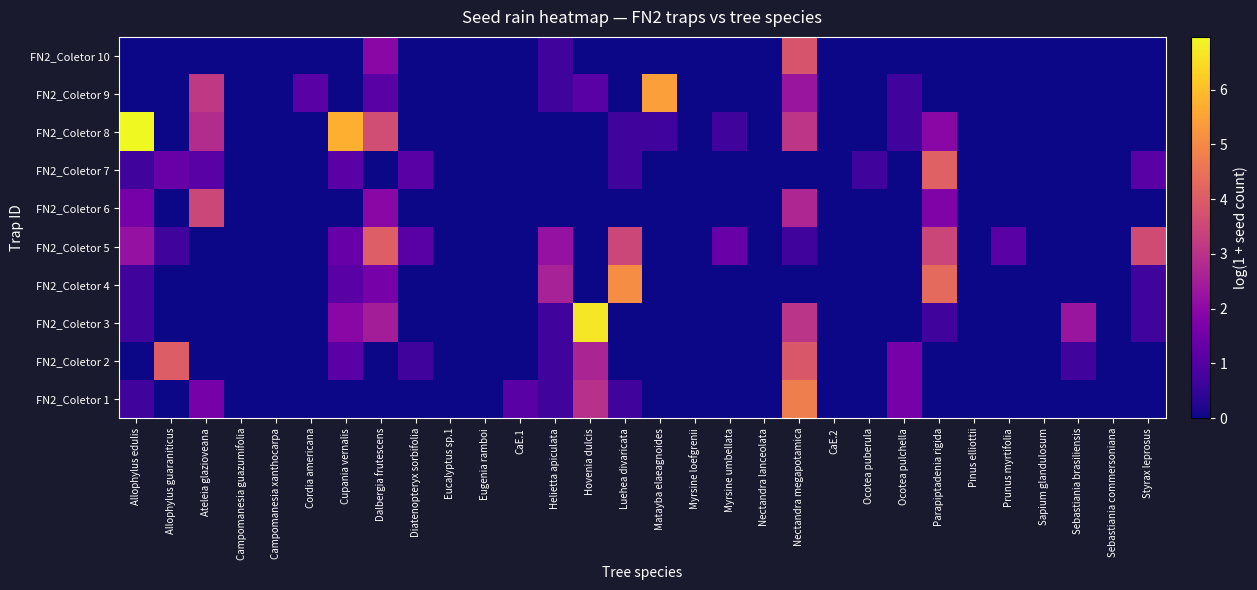

Reading left to right, what are all the values shown in this chart?

FN2_Coletor 1: Allophylus edulis=0.7	Allophylus guaraniticus=0.0	Ateleia glazioveana=1.6	Campomanesia guazumifolia=0.0	Campomanesia xanthocarpa=0.0	Cordia americana=0.0	Cupania vernalis=0.0	Dalbergia frutescens=0.0	Diatenopteryx sorbifolia=0.0	Eucalyptus sp.1=0.0	Eugenia ramboi=0.0	CaE.1=1.1	Helietta apiculata=0.7	Hovenia dulcis=2.9	Luehea divaricata=0.7	Matayba elaeagnoides=0.0	Myrsine loefgrenii=0.0	Myrsine umbellata=0.0	Nectandra lanceolata=0.0	Nectandra megapotamica=4.8	CaE.2=0.0	Ocotea puberula=0.0	Ocotea pulchella=1.6	Parapiptadenia rigida=0.0	Pinus elliottii=0.0	Prunus myrtifolia=0.0	Sapium glandulosum=0.0	Sebastiania brasiliensis=0.0	Sebastiania commersoniana=0.0	Styrax leprosus=0.0
FN2_Coletor 2: Allophylus edulis=0.0	Allophylus guaraniticus=4.0	Ateleia glazioveana=0.0	Campomanesia guazumifolia=0.0	Campomanesia xanthocarpa=0.0	Cordia americana=0.0	Cupania vernalis=1.1	Dalbergia frutescens=0.0	Diatenopteryx sorbifolia=0.7	Eucalyptus sp.1=0.0	Eugenia ramboi=0.0	CaE.1=0.0	Helietta apiculata=0.7	Hovenia dulcis=2.6	Luehea divaricata=0.0	Matayba elaeagnoides=0.0	Myrsine loefgrenii=0.0	Myrsine umbellata=0.0	Nectandra lanceolata=0.0	Nectandra megapotamica=3.9	CaE.2=0.0	Ocotea puberula=0.0	Ocotea pulchella=1.6	Parapiptadenia rigida=0.0	Pinus elliottii=0.0	Prunus myrtifolia=0.0	Sapium glandulosum=0.0	Sebastiania brasiliensis=0.7	Sebastiania commersoniana=0.0	Styrax leprosus=0.0
FN2_Coletor 3: Allophylus edulis=0.7	Allophylus guaraniticus=0.0	Ateleia glazioveana=0.0	Campomanesia guazumifolia=0.0	Campomanesia xanthocarpa=0.0	Cordia americana=0.0	Cupania vernalis=1.9	Dalbergia frutescens=2.5	Diatenopteryx sorbifolia=0.0	Eucalyptus sp.1=0.0	Eugenia ramboi=0.0	CaE.1=0.0	Helietta apiculata=0.7	Hovenia dulcis=6.7	Luehea divaricata=0.0	Matayba elaeagnoides=0.0	Myrsine loefgrenii=0.0	Myrsine umbellata=0.0	Nectandra lanceolata=0.0	Nectandra megapotamica=3.0	CaE.2=0.0	Ocotea puberula=0.0	Ocotea pulchella=0.0	Parapiptadenia rigida=0.7	Pinus elliottii=0.0	Prunus myrtifolia=0.0	Sapium glandulosum=0.0	Sebastiania brasiliensis=2.3	Sebastiania commersoniana=0.0	Styrax leprosus=0.7
FN2_Coletor 4: Allophylus edulis=0.7	Allophylus guaraniticus=0.0	Ateleia glazioveana=0.0	Campomanesia guazumifolia=0.0	Campomanesia xanthocarpa=0.0	Cordia americana=0.0	Cupania vernalis=1.1	Dalbergia frutescens=1.6	Diatenopteryx sorbifolia=0.0	Eucalyptus sp.1=0.0	Eugenia ramboi=0.0	CaE.1=0.0	Helietta apiculata=2.6	Hovenia dulcis=0.0	Luehea divaricata=5.1	Matayba elaeagnoides=0.0	Myrsine loefgrenii=0.0	Myrsine umbellata=0.0	Nectandra lanceolata=0.0	Nectandra megapotamica=0.0	CaE.2=0.0	Ocotea puberula=0.0	Ocotea pulchella=0.0	Parapiptadenia rigida=4.3	Pinus elliottii=0.0	Prunus myrtifolia=0.0	Sapium glandulosum=0.0	Sebastiania brasiliensis=0.0	Sebastiania commersoniana=0.0	Styrax leprosus=0.7
FN2_Coletor 5: Allophylus edulis=2.2	Allophylus guaraniticus=0.7	Ateleia glazioveana=0.0	Campomanesia guazumifolia=0.0	Campomanesia xanthocarpa=0.0	Cordia americana=0.0	Cupania vernalis=1.4	Dalbergia frutescens=4.1	Diatenopteryx sorbifolia=1.1	Eucalyptus sp.1=0.0	Eugenia ramboi=0.0	CaE.1=0.0	Helietta apiculata=2.2	Hovenia dulcis=0.0	Luehea divaricata=3.5	Matayba elaeagnoides=0.0	Myrsine loefgrenii=0.0	Myrsine umbellata=1.4	Nectandra lanceolata=0.0	Nectandra megapotamica=0.7	CaE.2=0.0	Ocotea puberula=0.0	Ocotea pulchella=0.0	Parapiptadenia rigida=3.5	Pinus elliottii=0.0	Prunus myrtifolia=1.1	Sapium glandulosum=0.0	Sebastiania brasiliensis=0.0	Sebastiania commersoniana=0.0	Styrax leprosus=3.6
FN2_Coletor 6: Allophylus edulis=1.6	Allophylus guaraniticus=0.0	Ateleia glazioveana=3.5	Campomanesia guazumifolia=0.0	Campomanesia xanthocarpa=0.0	Cordia americana=0.0	Cupania vernalis=0.0	Dalbergia frutescens=1.9	Diatenopteryx sorbifolia=0.0	Eucalyptus sp.1=0.0	Eugenia ramboi=0.0	CaE.1=0.0	Helietta apiculata=0.0	Hovenia dulcis=0.0	Luehea divaricata=0.0	Matayba elaeagnoides=0.0	Myrsine loefgrenii=0.0	Myrsine umbellata=0.0	Nectandra lanceolata=0.0	Nectandra megapotamica=2.7	CaE.2=0.0	Ocotea puberula=0.0	Ocotea pulchella=0.0	Parapiptadenia rigida=1.8	Pinus elliottii=0.0	Prunus myrtifolia=0.0	Sapium glandulosum=0.0	Sebastiania brasiliensis=0.0	Sebastiania commersoniana=0.0	Styrax leprosus=0.0
FN2_Coletor 7: Allophylus edulis=0.7	Allophylus guaraniticus=1.4	Ateleia glazioveana=1.1	Campomanesia guazumifolia=0.0	Campomanesia xanthocarpa=0.0	Cordia americana=0.0	Cupania vernalis=1.1	Dalbergia frutescens=0.0	Diatenopteryx sorbifolia=1.1	Eucalyptus sp.1=0.0	Eugenia ramboi=0.0	CaE.1=0.0	Helietta apiculata=0.0	Hovenia dulcis=0.0	Luehea divaricata=0.7	Matayba elaeagnoides=0.0	Myrsine loefgrenii=0.0	Myrsine umbellata=0.0	Nectandra lanceolata=0.0	Nectandra megapotamica=0.0	CaE.2=0.0	Ocotea puberula=0.7	Ocotea pulchella=0.0	Parapiptadenia rigida=4.1	Pinus elliottii=0.0	Prunus myrtifolia=0.0	Sapium glandulosum=0.0	Sebastiania brasiliensis=0.0	Sebastiania commersoniana=0.0	Styrax leprosus=1.1
FN2_Coletor 8: Allophylus edulis=7.0	Allophylus guaraniticus=0.0	Ateleia glazioveana=2.8	Campomanesia guazumifolia=0.0	Campomanesia xanthocarpa=0.0	Cordia americana=0.0	Cupania vernalis=5.7	Dalbergia frutescens=3.6	Diatenopteryx sorbifolia=0.0	Eucalyptus sp.1=0.0	Eugenia ramboi=0.0	CaE.1=0.0	Helietta apiculata=0.0	Hovenia dulcis=0.0	Luehea divaricata=0.7	Matayba elaeagnoides=0.7	Myrsine loefgrenii=0.0	Myrsine umbellata=0.7	Nectandra lanceolata=0.0	Nectandra megapotamica=3.1	CaE.2=0.0	Ocotea puberula=0.0	Ocotea pulchella=0.7	Parapiptadenia rigida=1.9	Pinus elliottii=0.0	Prunus myrtifolia=0.0	Sapium glandulosum=0.0	Sebastiania brasiliensis=0.0	Sebastiania commersoniana=0.0	Styrax leprosus=0.0
FN2_Coletor 9: Allophylus edulis=0.0	Allophylus guaraniticus=0.0	Ateleia glazioveana=3.1	Campomanesia guazumifolia=0.0	Campomanesia xanthocarpa=0.0	Cordia americana=1.1	Cupania vernalis=0.0	Dalbergia frutescens=1.1	Diatenopteryx sorbifolia=0.0	Eucalyptus sp.1=0.0	Eugenia ramboi=0.0	CaE.1=0.0	Helietta apiculata=0.7	Hovenia dulcis=1.1	Luehea divaricata=0.0	Matayba elaeagnoides=5.4	Myrsine loefgrenii=0.0	Myrsine umbellata=0.0	Nectandra lanceolata=0.0	Nectandra megapotamica=2.3	CaE.2=0.0	Ocotea puberula=0.0	Ocotea pulchella=0.7	Parapiptadenia rigida=0.0	Pinus elliottii=0.0	Prunus myrtifolia=0.0	Sapium glandulosum=0.0	Sebastiania brasiliensis=0.0	Sebastiania commersoniana=0.0	Styrax leprosus=0.0
FN2_Coletor 10: Allophylus edulis=0.0	Allophylus guaraniticus=0.0	Ateleia glazioveana=0.0	Campomanesia guazumifolia=0.0	Campomanesia xanthocarpa=0.0	Cordia americana=0.0	Cupania vernalis=0.0	Dalbergia frutescens=1.9	Diatenopteryx sorbifolia=0.0	Eucalyptus sp.1=0.0	Eugenia ramboi=0.0	CaE.1=0.0	Helietta apiculata=0.7	Hovenia dulcis=0.0	Luehea divaricata=0.0	Matayba elaeagnoides=0.0	Myrsine loefgrenii=0.0	Myrsine umbellata=0.0	Nectandra lanceolata=0.0	Nectandra megapotamica=3.8	CaE.2=0.0	Ocotea puberula=0.0	Ocotea pulchella=0.0	Parapiptadenia rigida=0.0	Pinus elliottii=0.0	Prunus myrtifolia=0.0	Sapium glandulosum=0.0	Sebastiania brasiliensis=0.0	Sebastiania commersoniana=0.0	Styrax leprosus=0.0